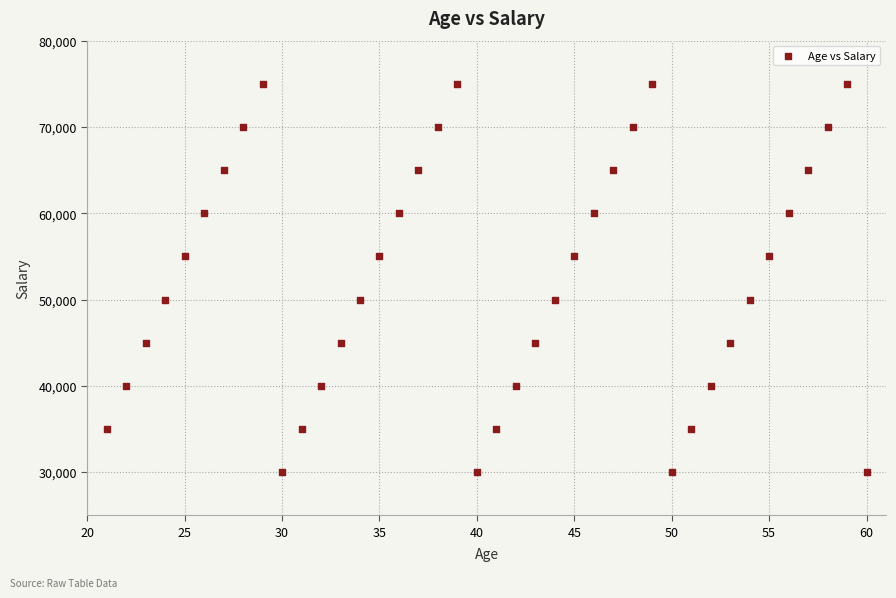

What is the range of X values (max minus min)?

39